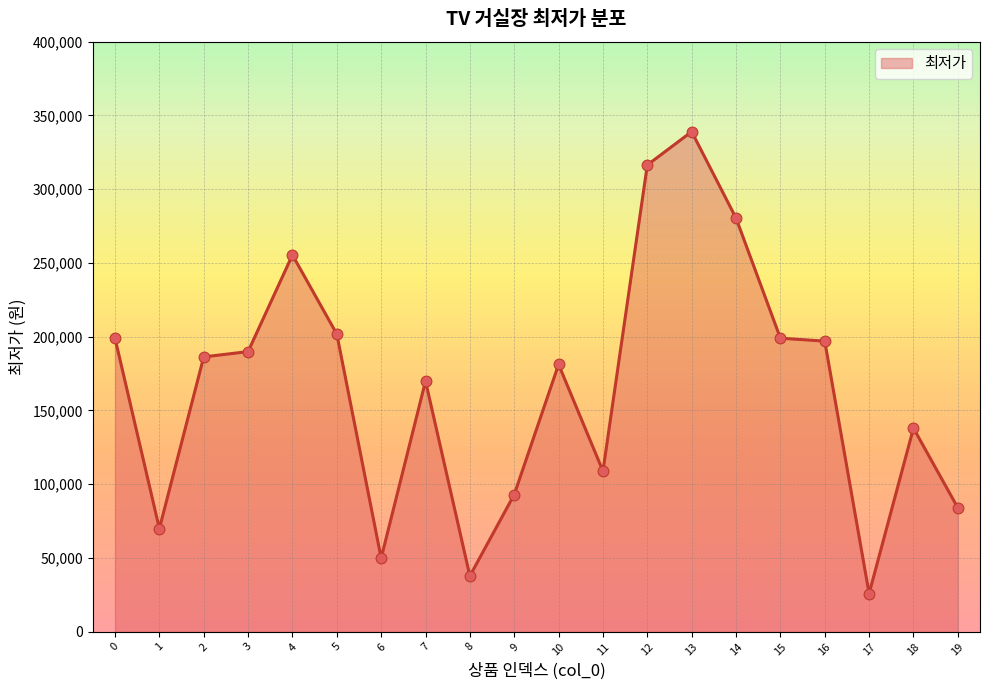

Which has a higher value, 5 or 4?

4